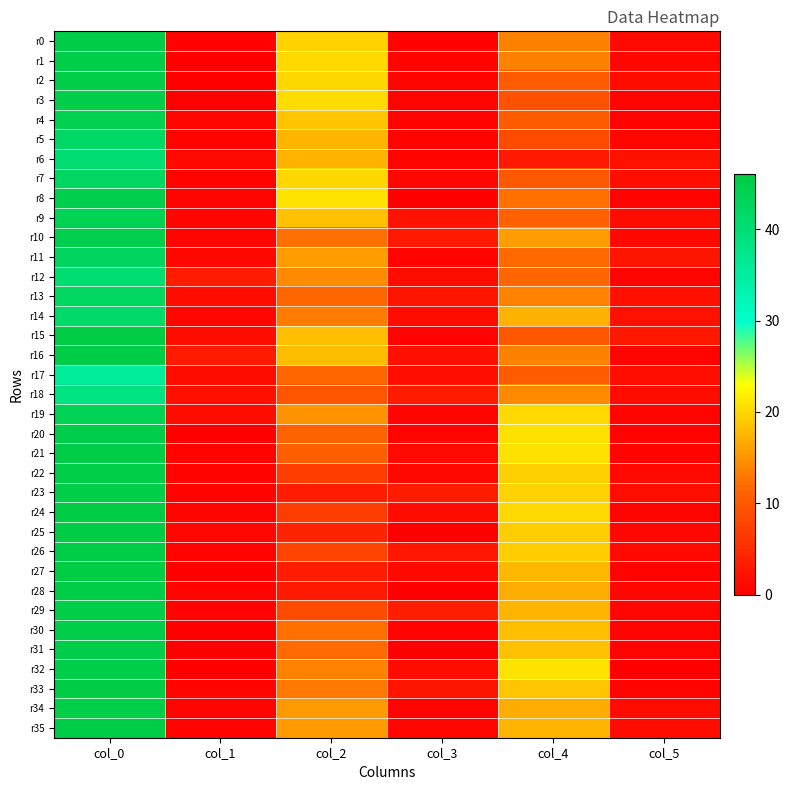

At how many categories does at least one series exceed 12?

3